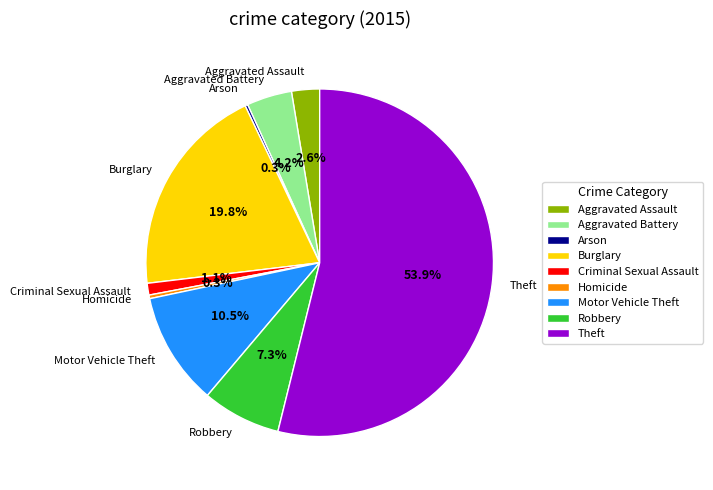

Which slice is the largest?

Theft